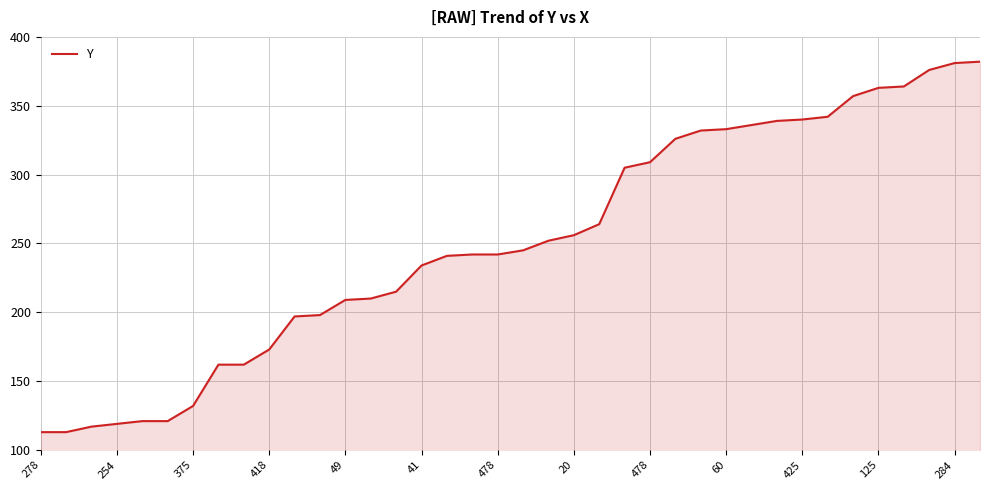

Does the chart display data point markers on the line(s)?

No